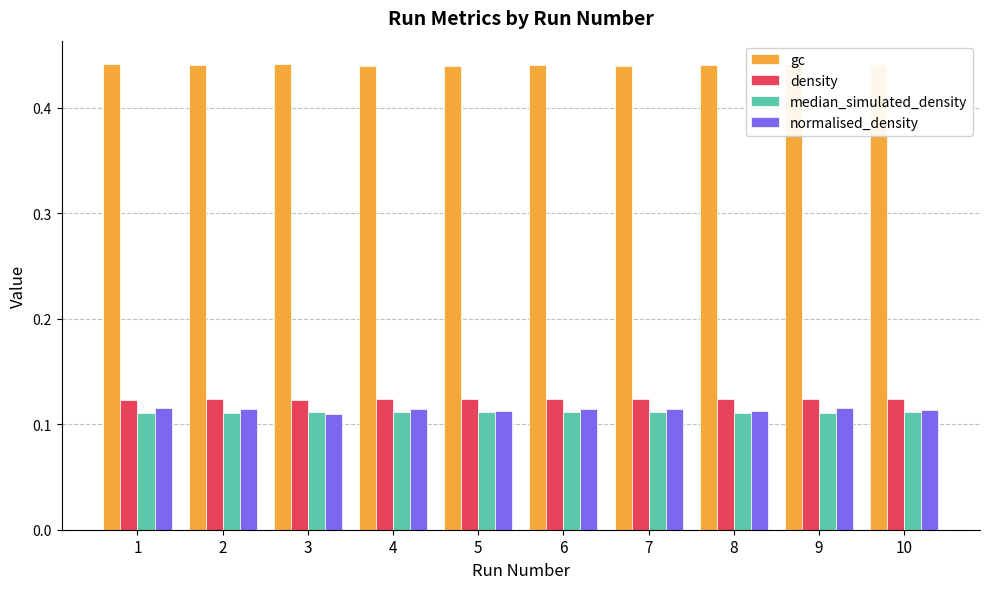

At 5, list the series in order from smallest to largest.

median_simulated_density, normalised_density, density, gc